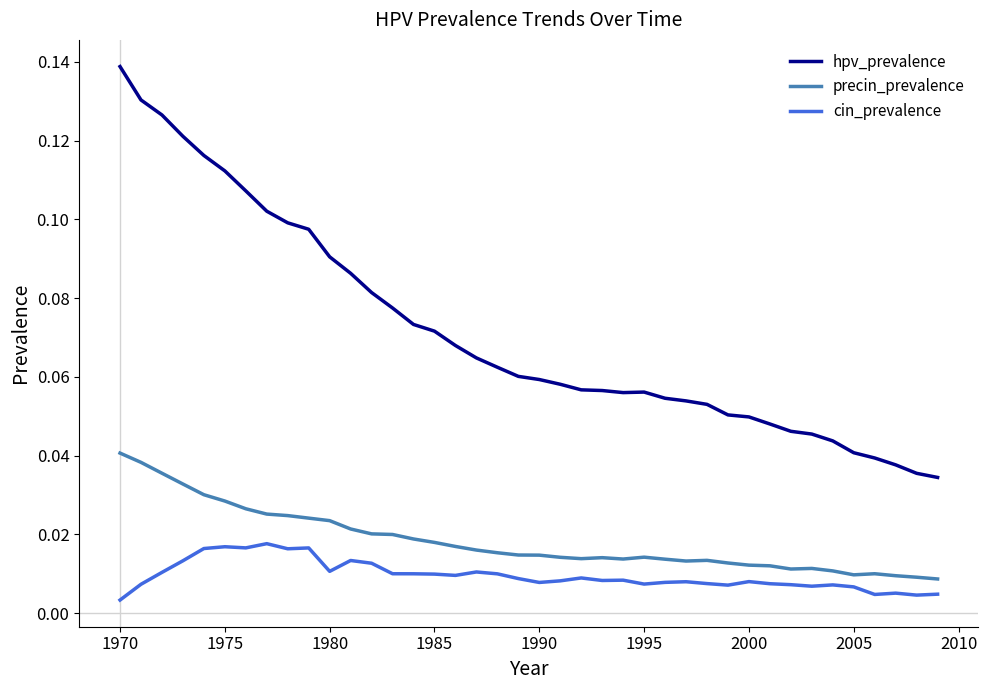

Does the chart have visible grid lines?

No